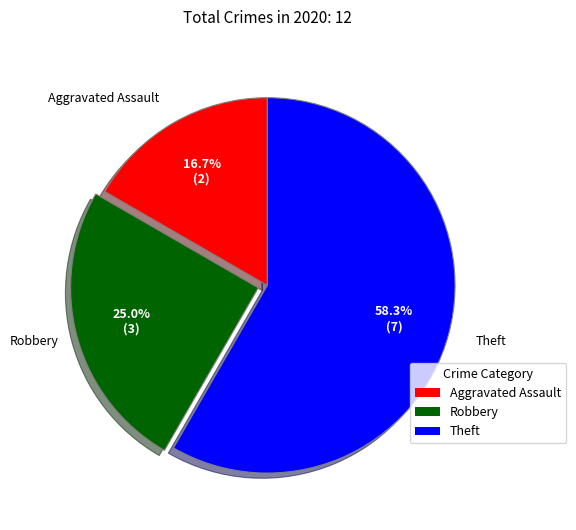

Which has a higher value, Theft or Aggravated Assault?

Theft